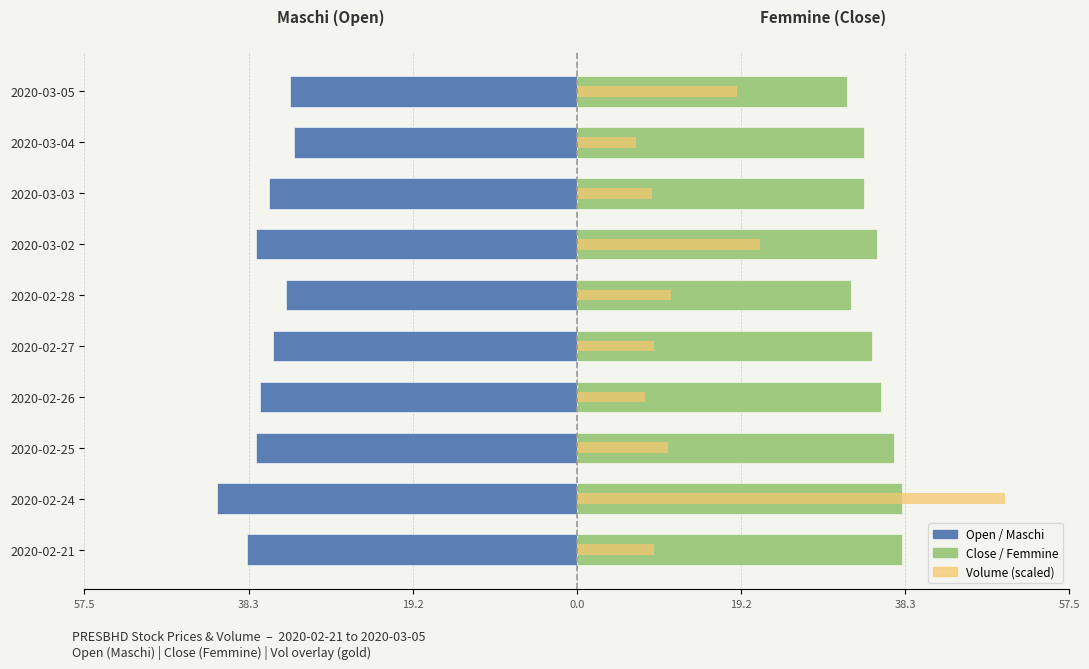

What is the smallest value displayed?

-42.0